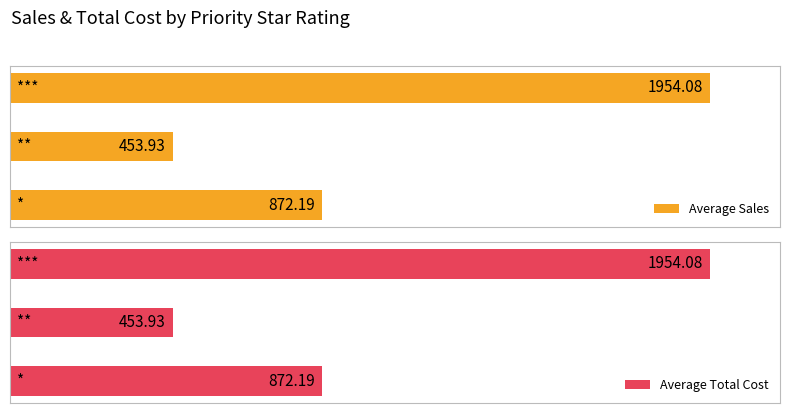

Are the bars grouped side by side (vs. stacked)?

Yes